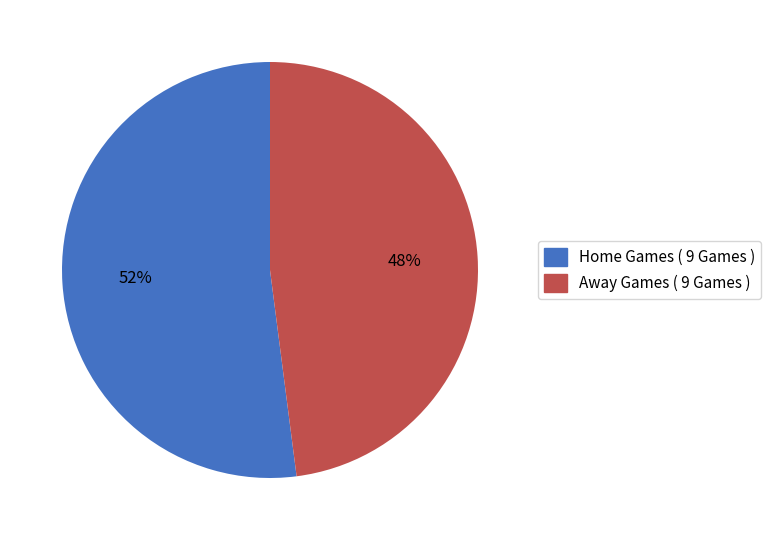

Is the sum of Away Games ( 9 Games ) and Home Games ( 9 Games ) greater than half?

Yes